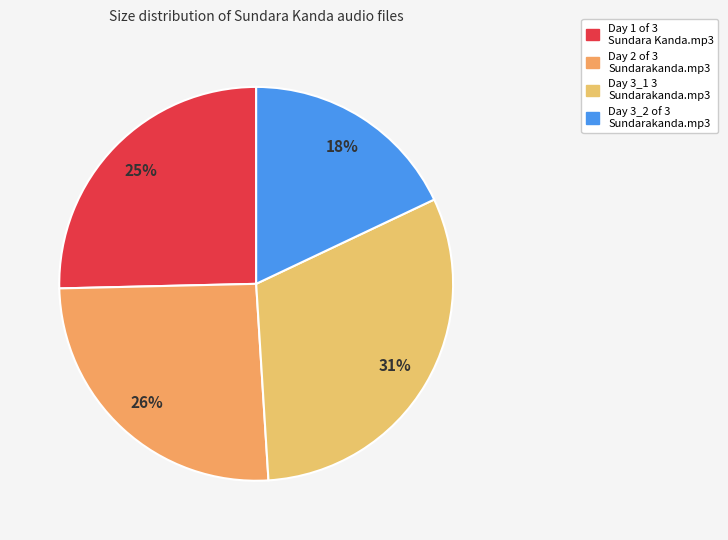

What is the largest slice in the pie chart?

Day 3_1 3 Sundarakanda.mp3